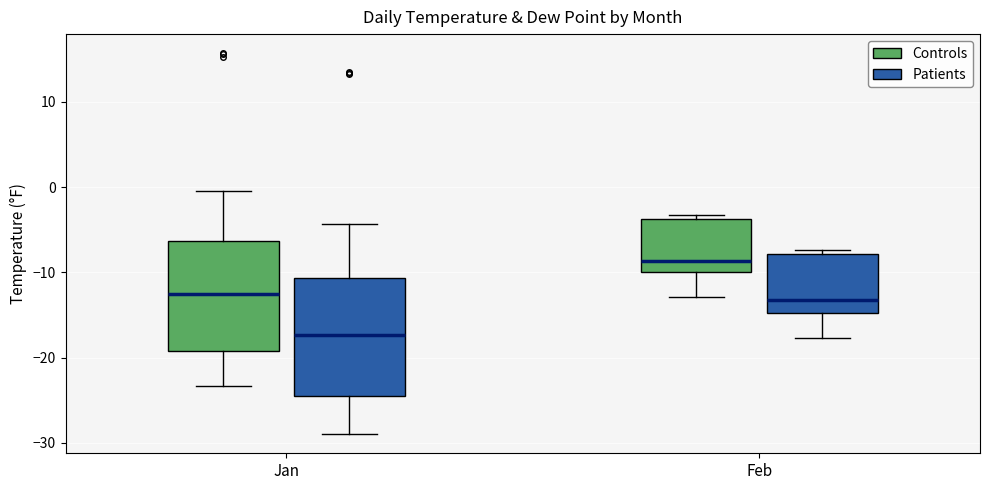

Which box has the highest median line?

Feb (Controls)